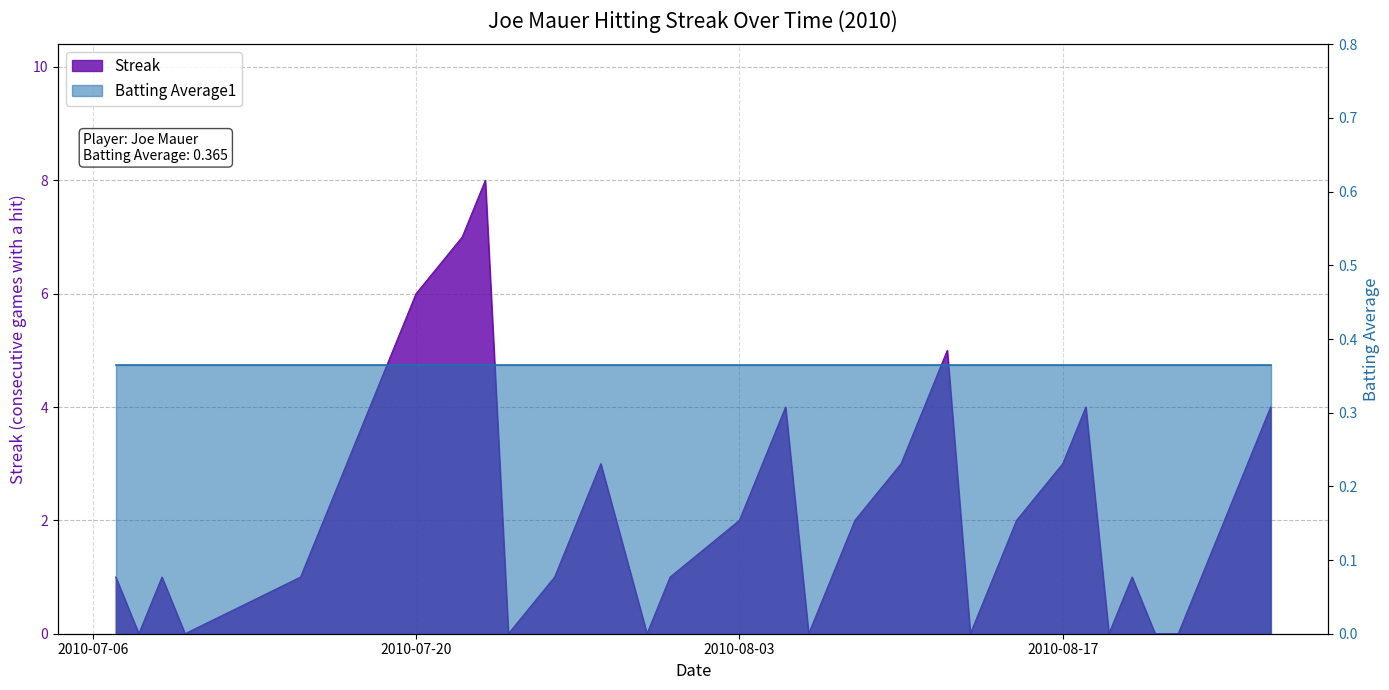

The chart shows a value of 0 at 2010-07-08. True or false?

True